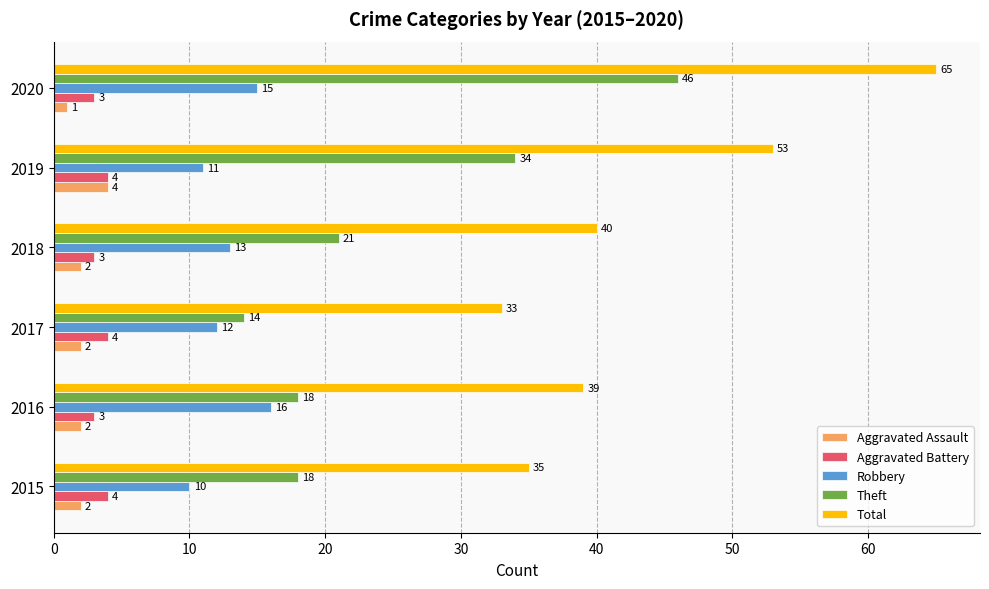

What is the sum of the Aggravated Battery values at 2019 and 2020?

7